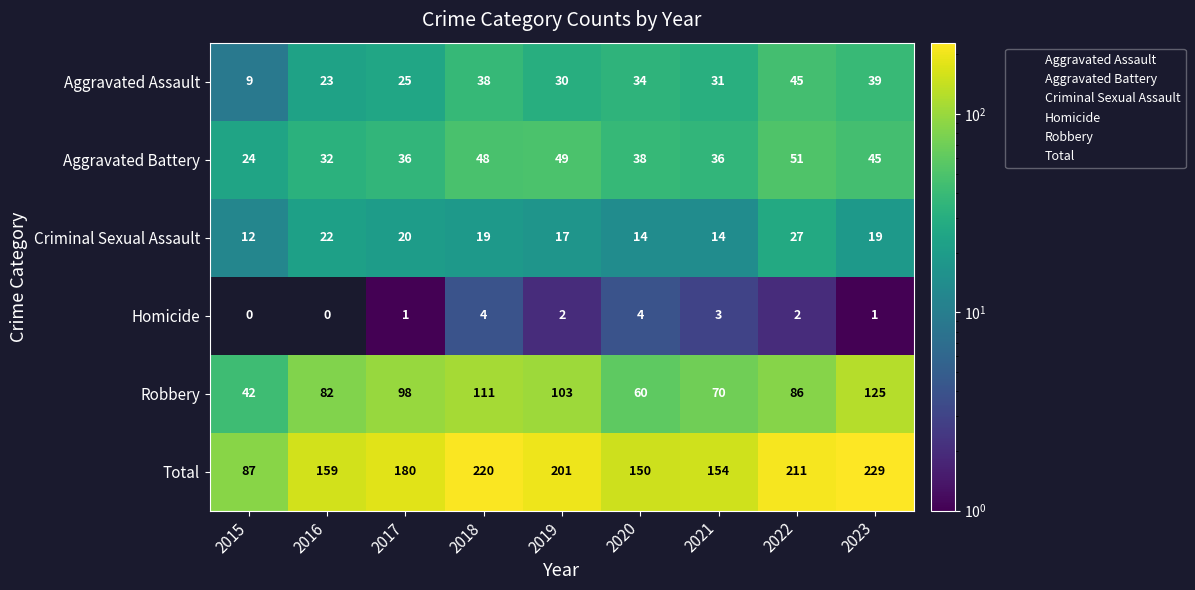

What is the spread (max minus min) of values at 2019?

199